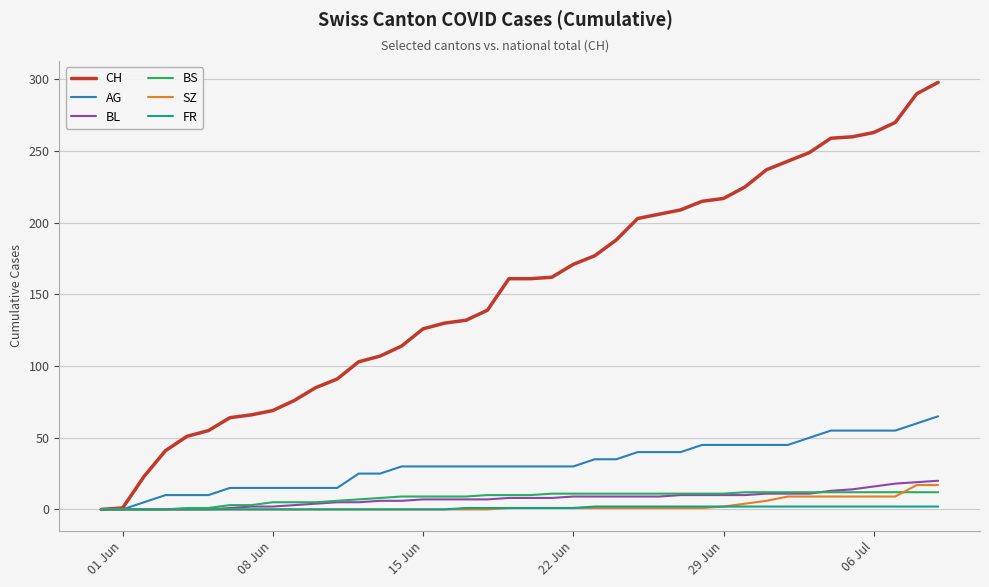

Which series has the widest spread of values?

CH